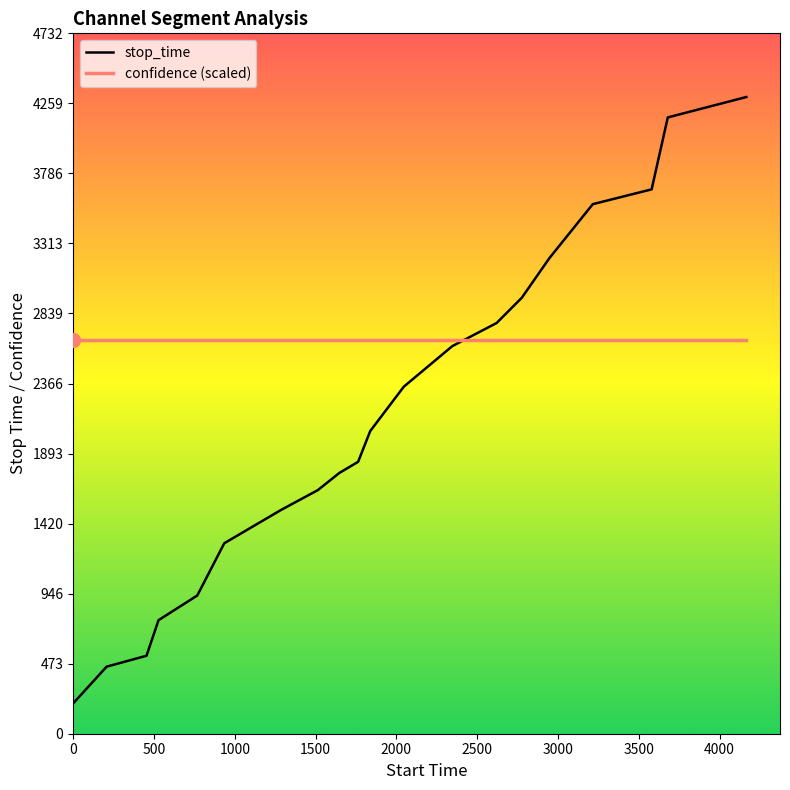

Which series has the widest spread of values?

stop_time